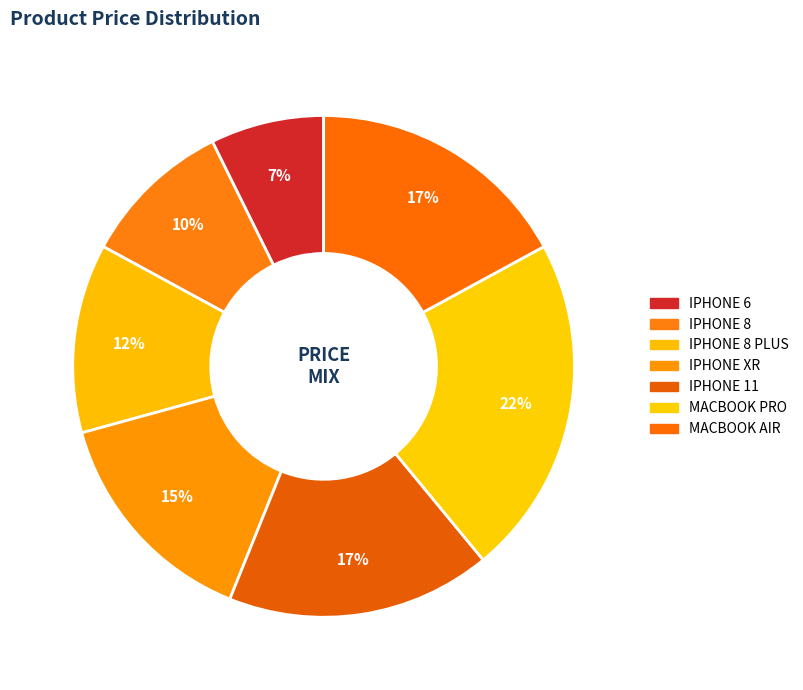

To the nearest percent, what is the difference between the largest and smallest slice percentages?

15%